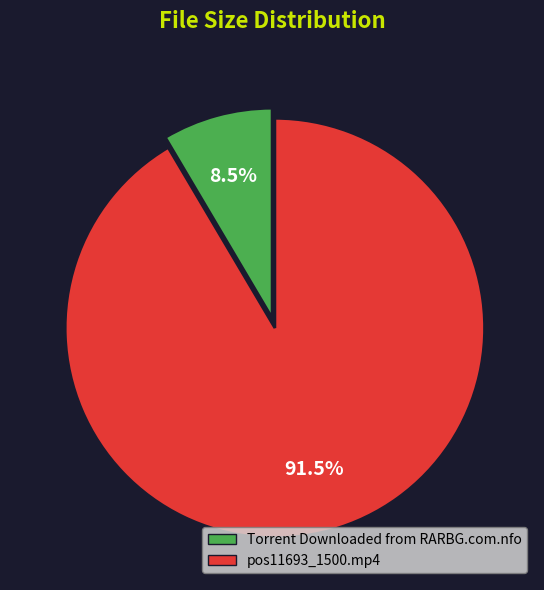

To the nearest percent, what is the average slice percentage?

50%